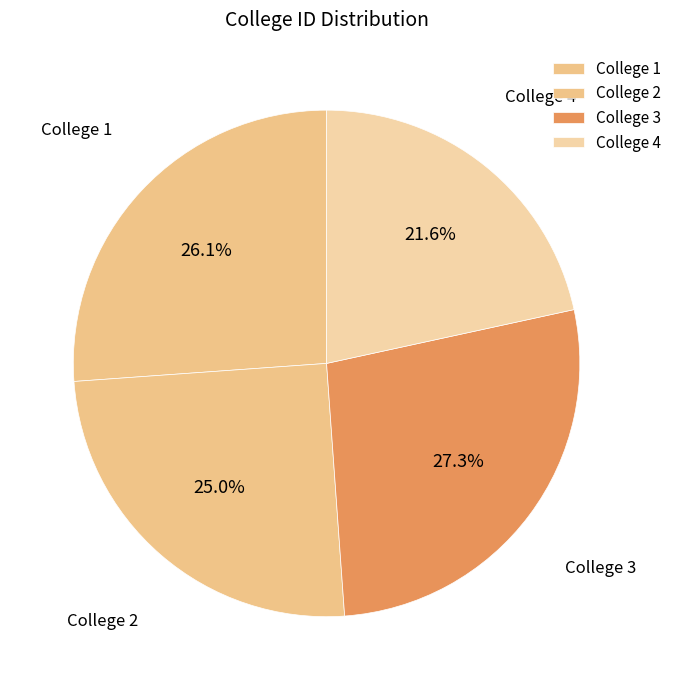

What percentage is the College 4 slice, to the nearest percent?

22%